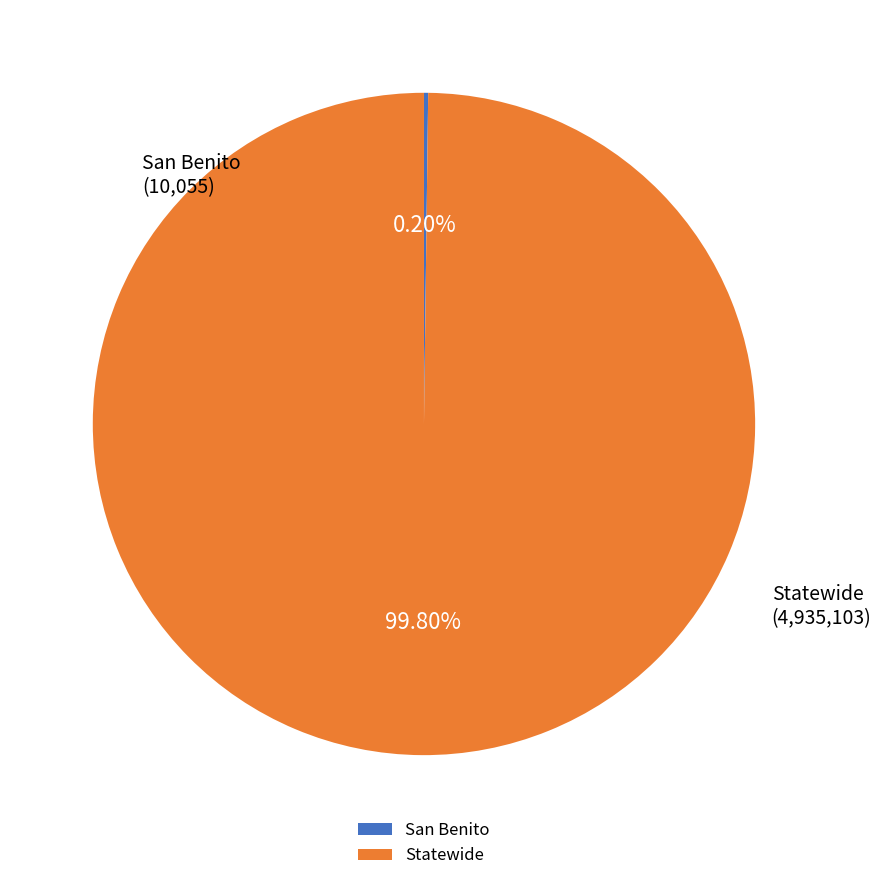

Which slice represents more than half of the pie?

Statewide